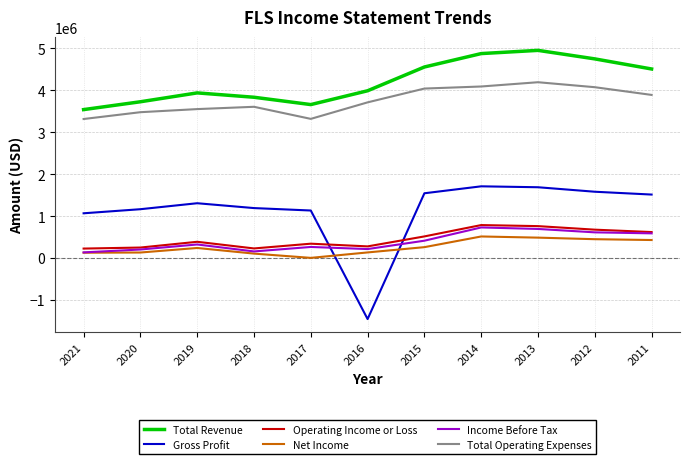

Is it true that Net Income equals 428600 at 2011?

True